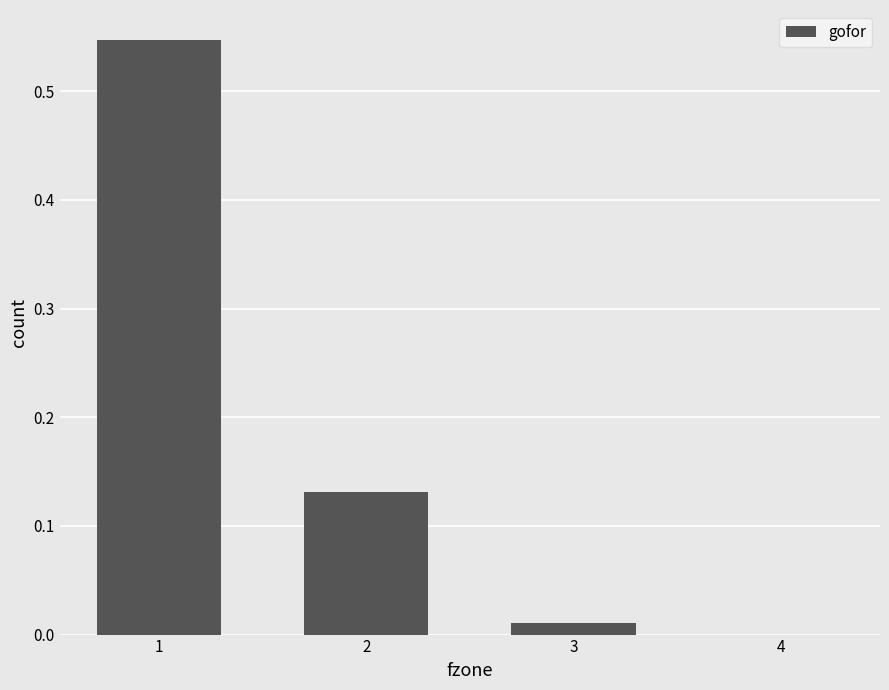

The value at 1 is 0.7. True or false?

False